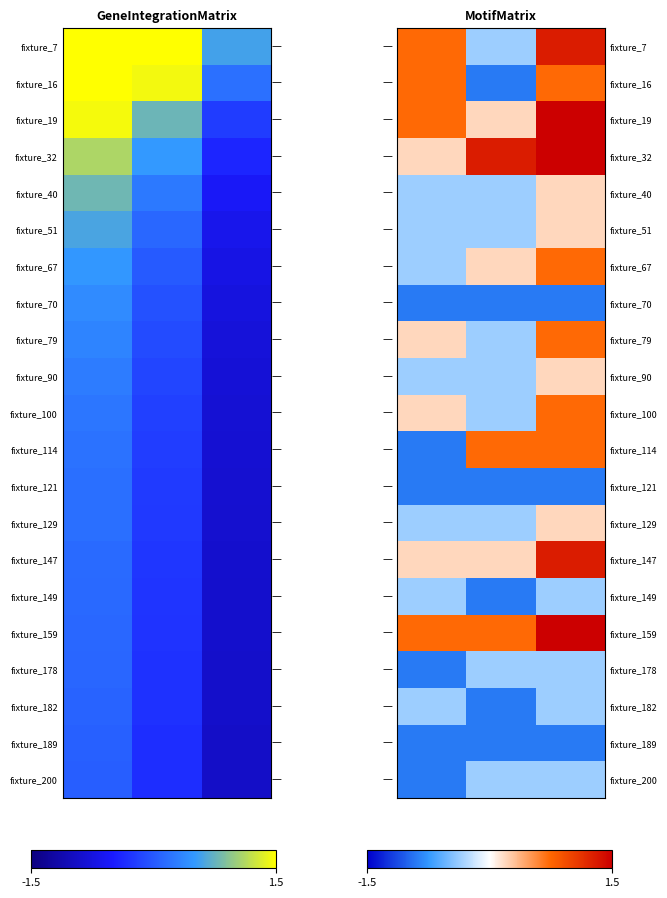

What is the total value across all series at 2?

9.4